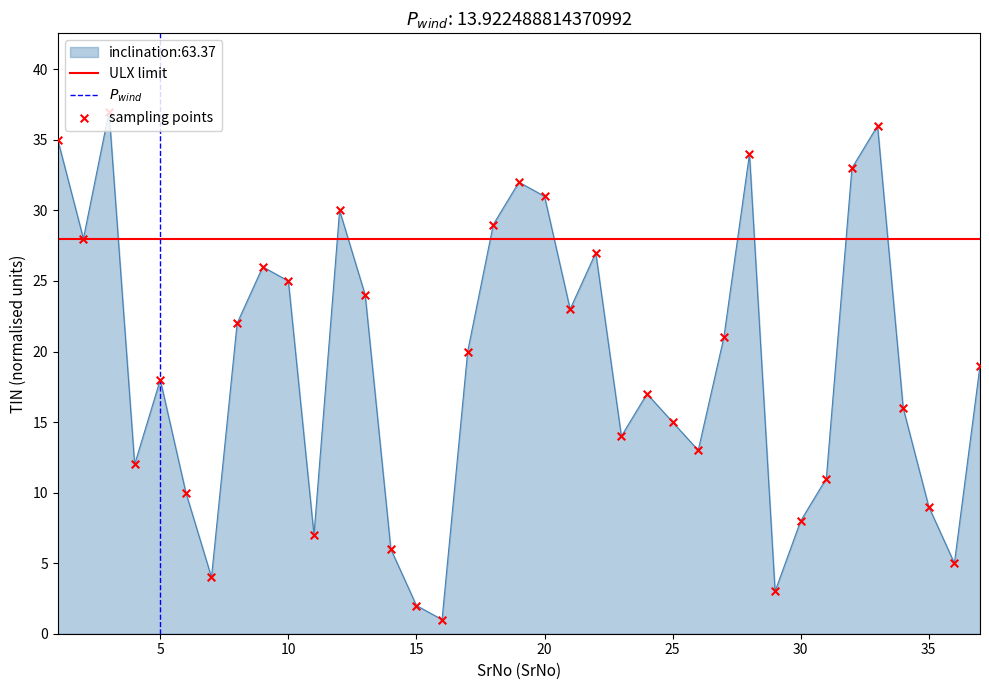

Approximately how many times larger is the value at 24 compared to 10?

0.7